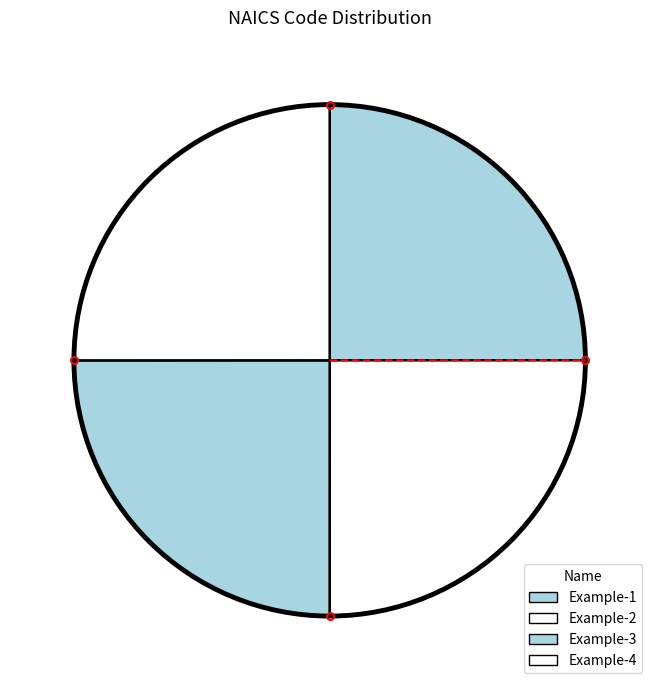

How many slices are in this pie chart?

4